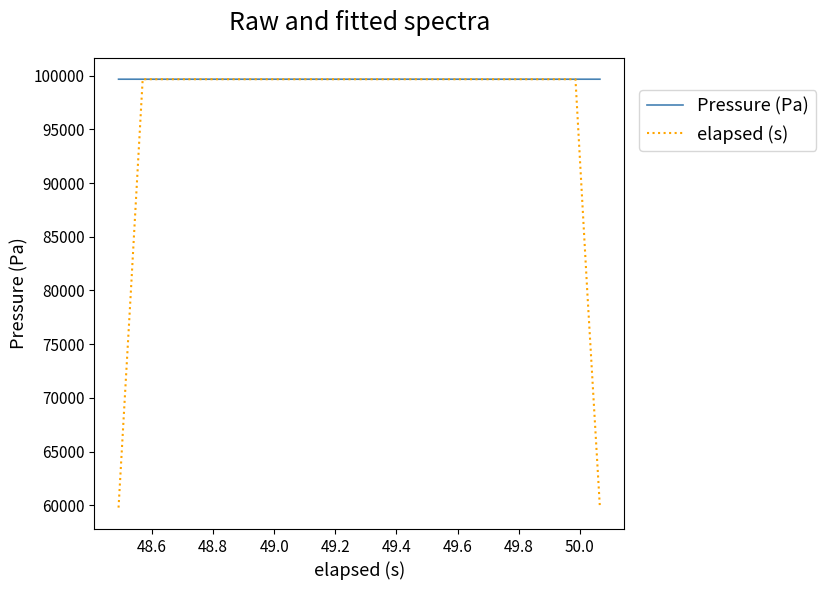

What is the maximum value shown in the chart?

99660.2